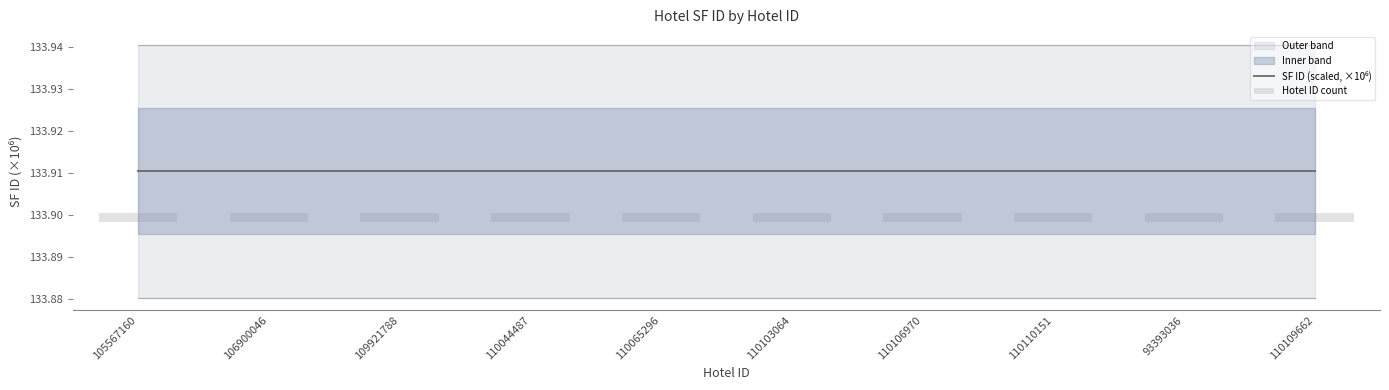

What is the label of the 3rd bar from the right?

110110151